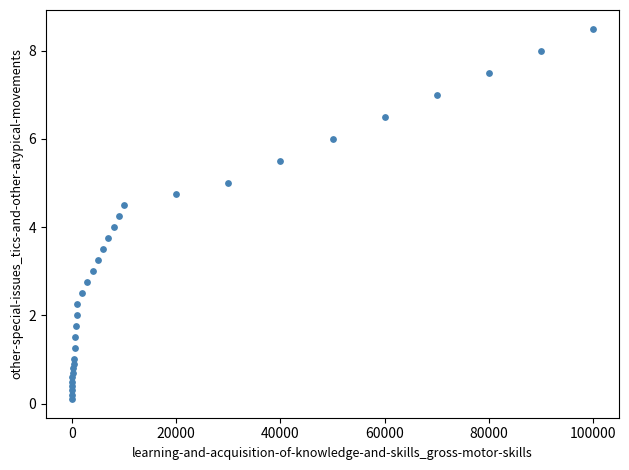

What is the range of X values (max minus min)?

99950.0